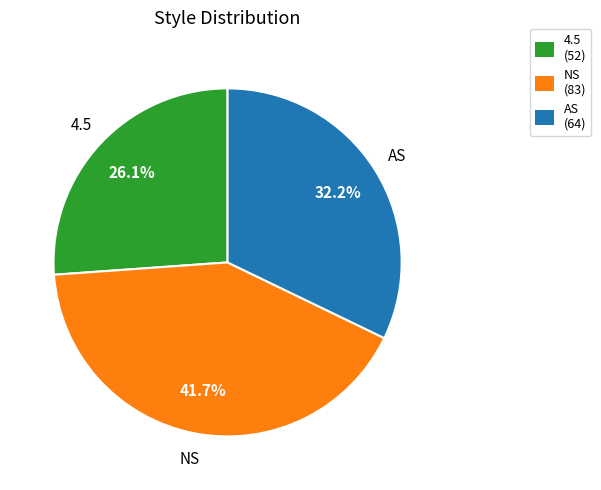

To the nearest percent, what is the difference between the AS and NS slice percentages?

10%